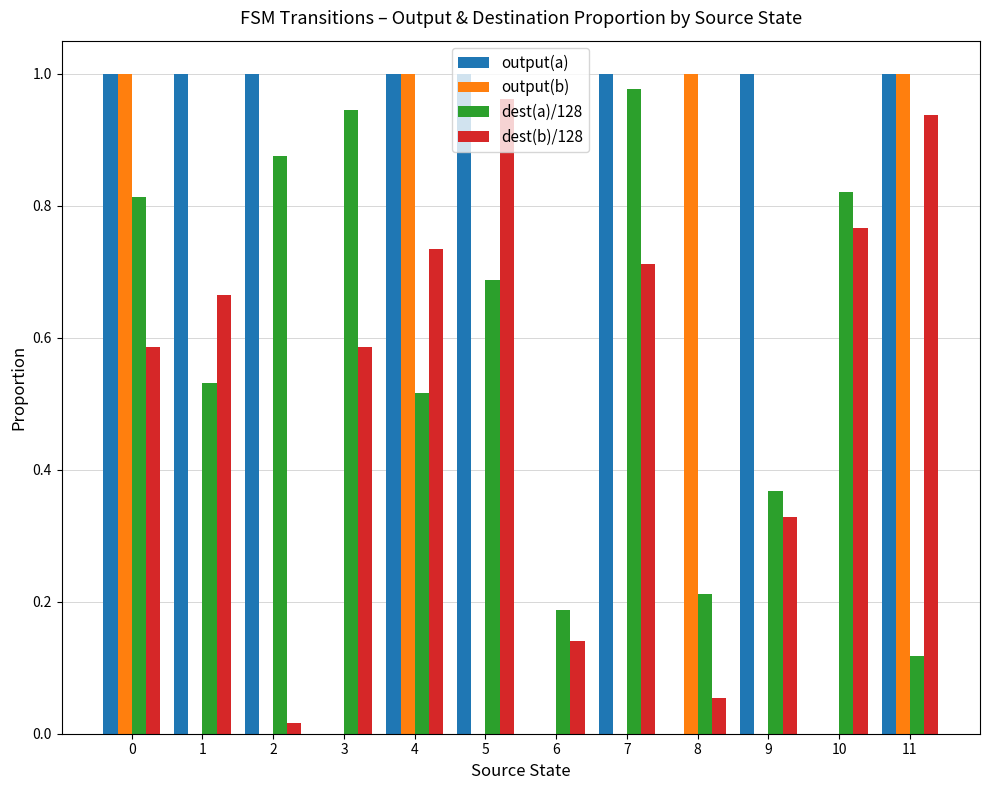

Is the value of output(b) at 0 greater than the value of output(a) at 10?

Yes